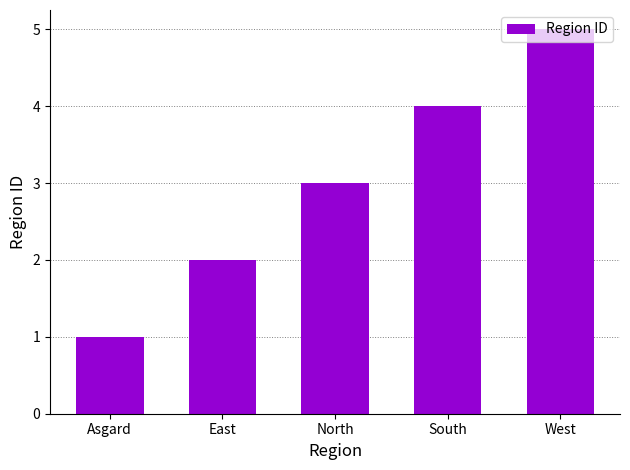

Does the chart contain any negative values?

No